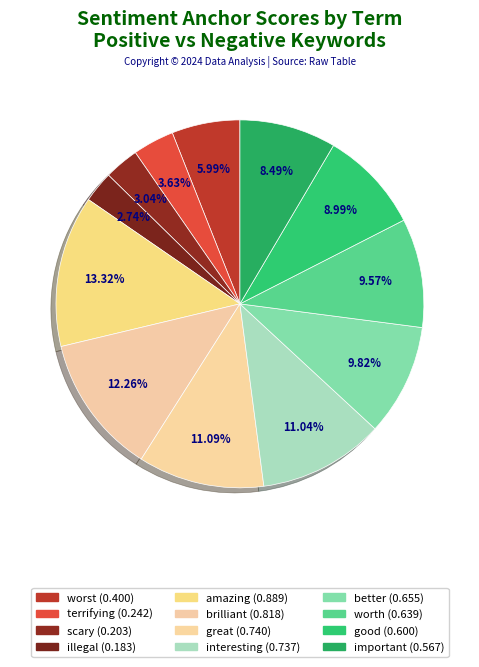

To the nearest percent, what is the combined percentage of worst and illegal?

9%